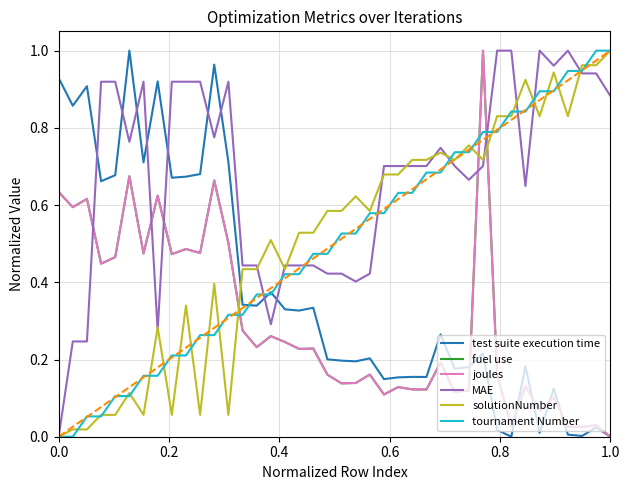

Does the chart have visible grid lines?

Yes